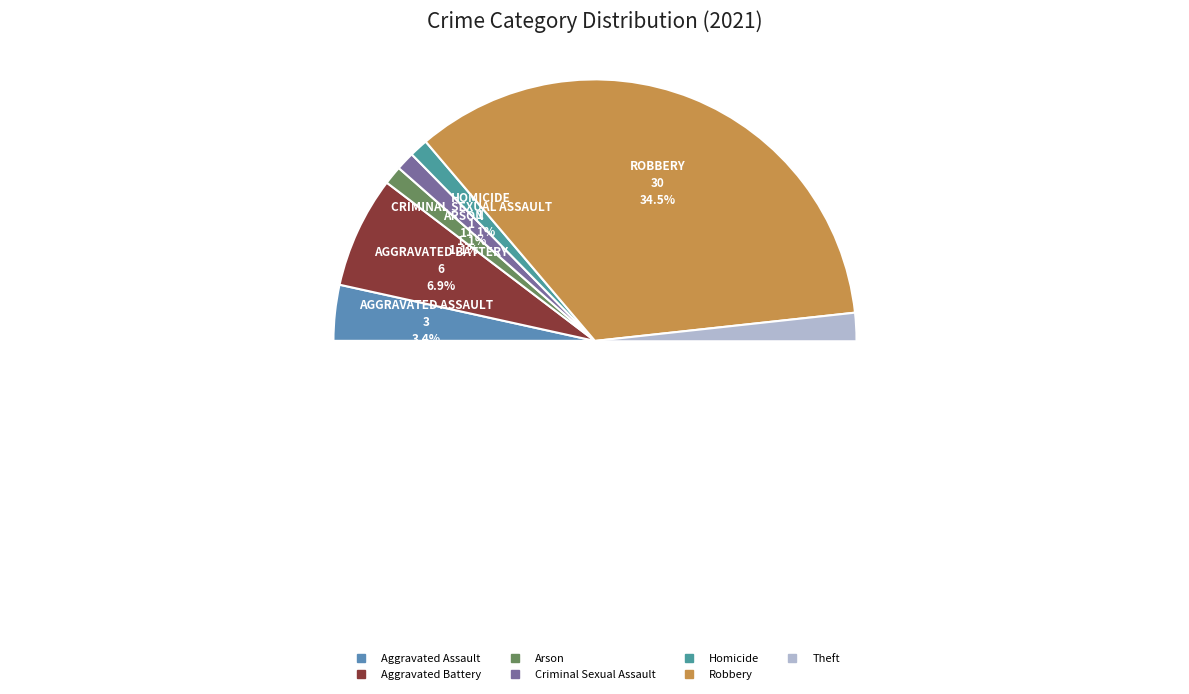

How many slices are in this pie chart?

7